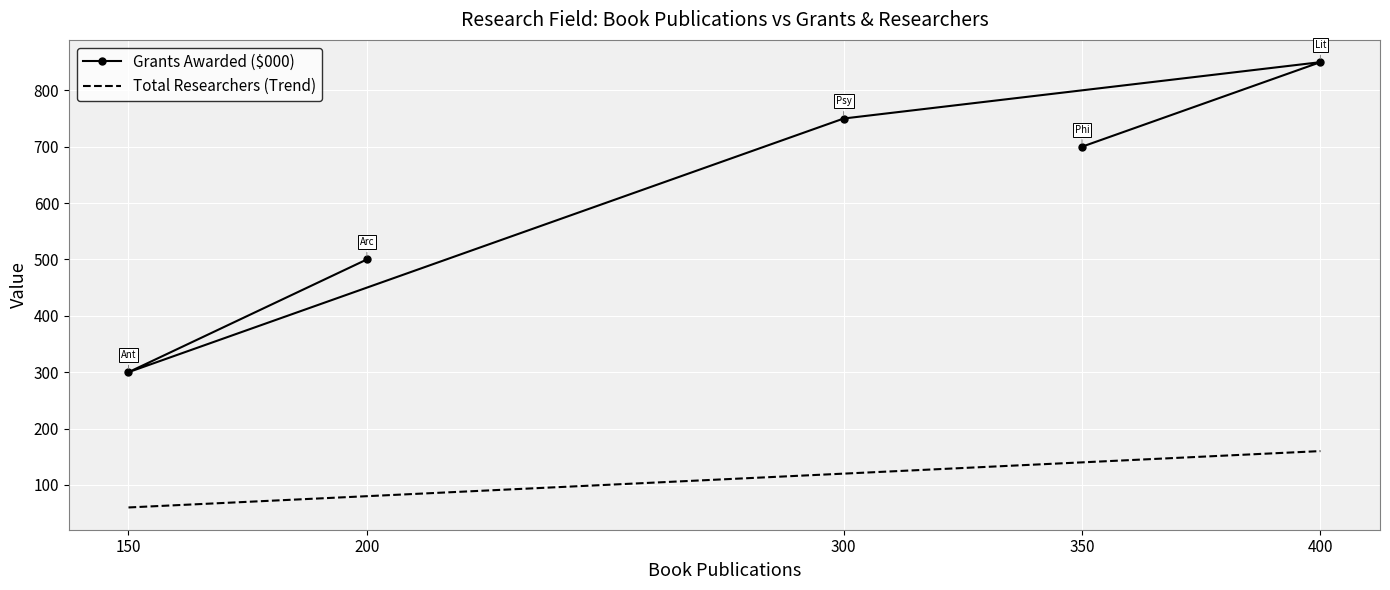

True or false: there are more than 1 points higher than both neighbors.

False